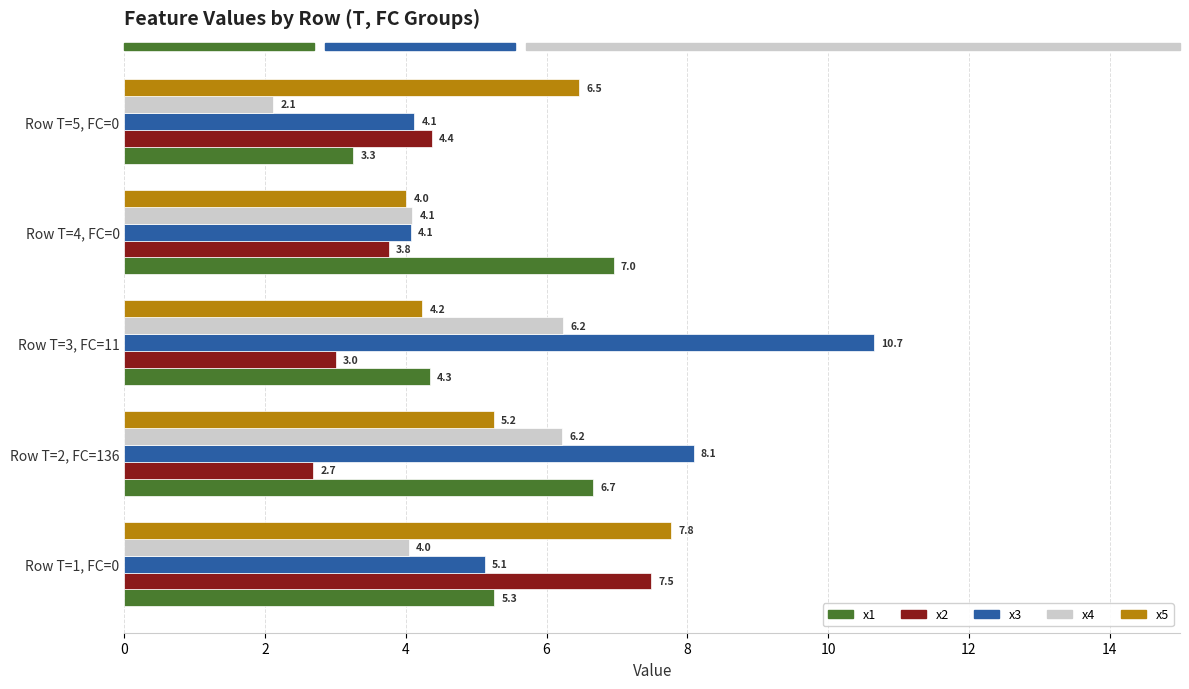

At how many categories does at least one series exceed 6?

5